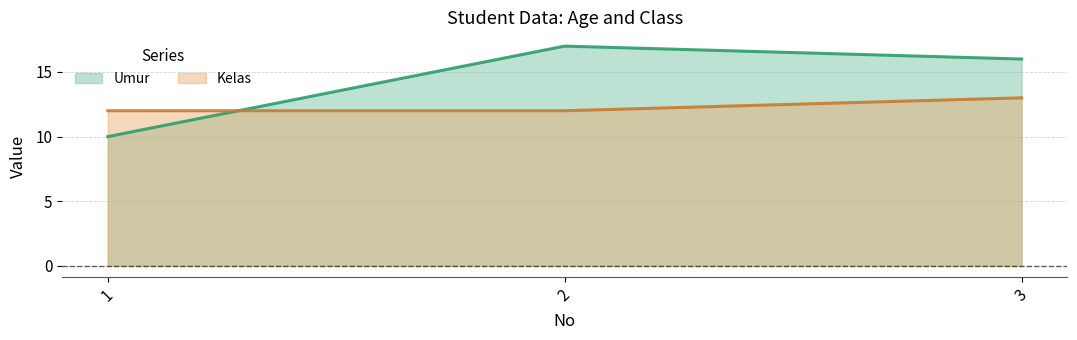

Reading left to right, list all the values displayed in this chart.

Umur: 10	17	16
Kelas: 12	12	13